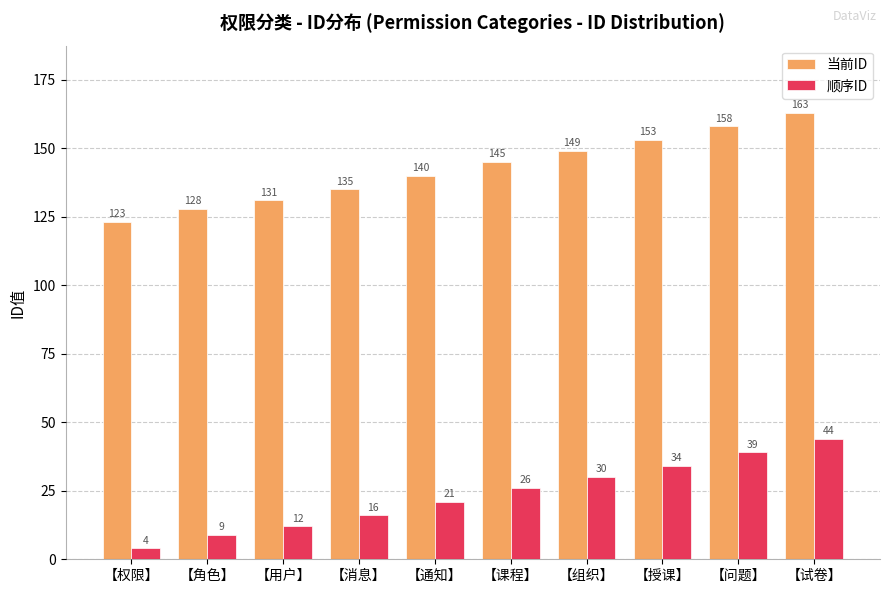

What is the sum of the 顺序ID values at 【问题】 and 【权限】?

43